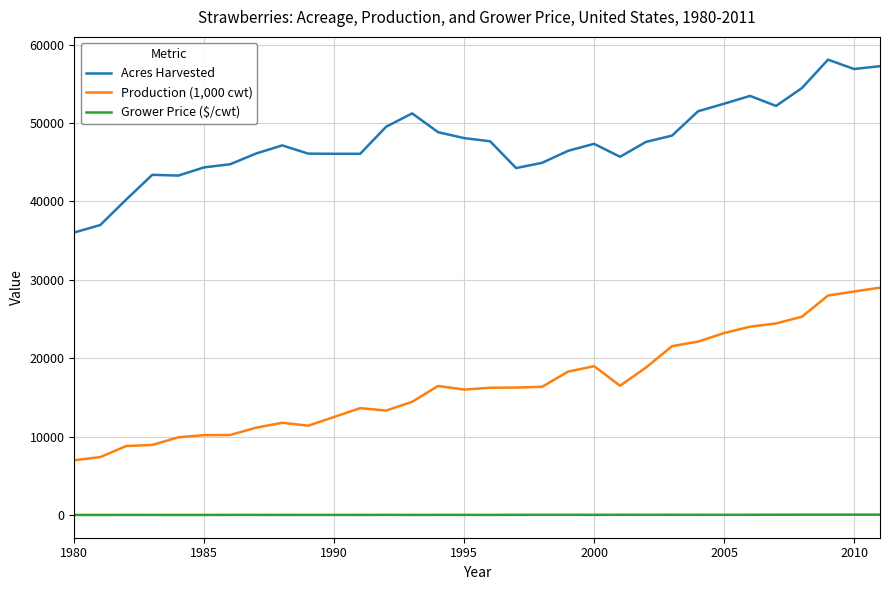

Which series has the largest total across all categories?

Acres Harvested